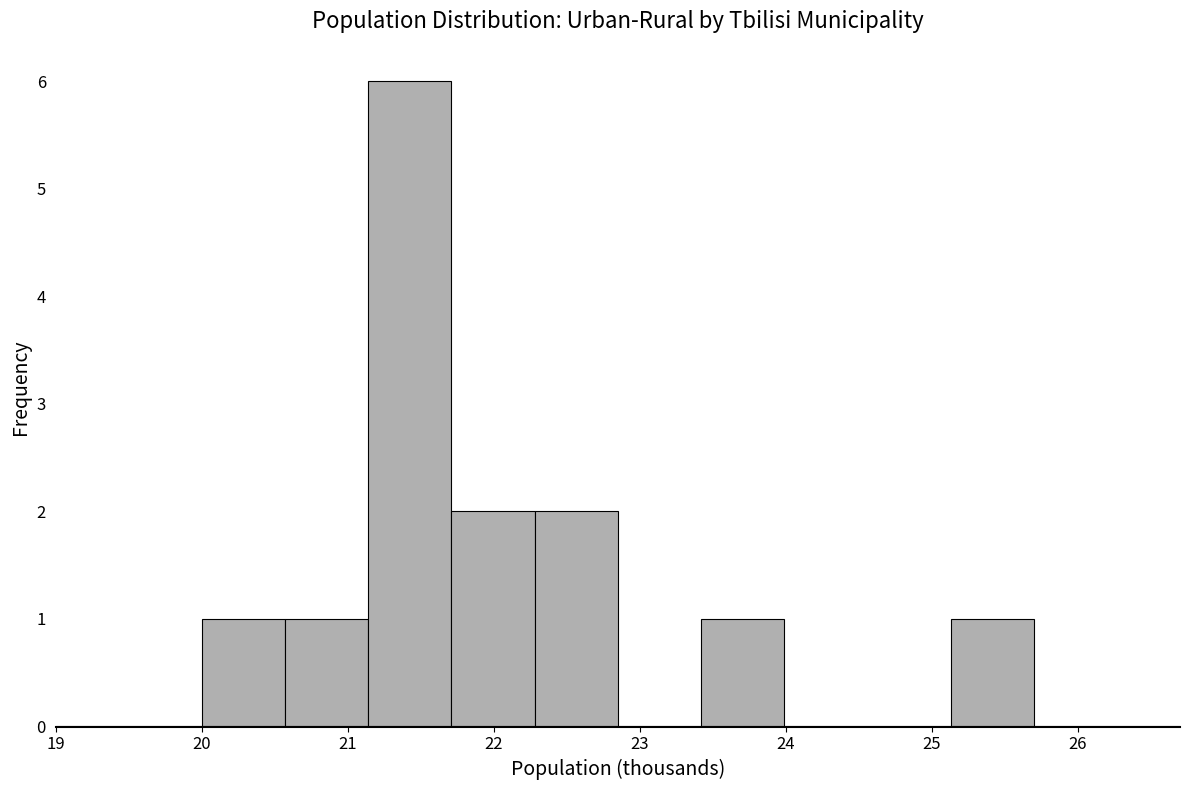

Reading left to right, transcribe this chart: for each bar, give the range it covers on the x-axis and its height. Neither the bar edges nor the heights are printed on the chart, so give them approximately, as read against the axes.

20.00 to 20.57: 1
20.57 to 21.14: 1
21.14 to 21.71: 6
21.71 to 22.28: 2
22.28 to 22.85: 2
22.85 to 23.42: 0
23.42 to 23.99: 1
23.99 to 24.56: 0
24.56 to 25.13: 0
25.13 to 25.70: 1